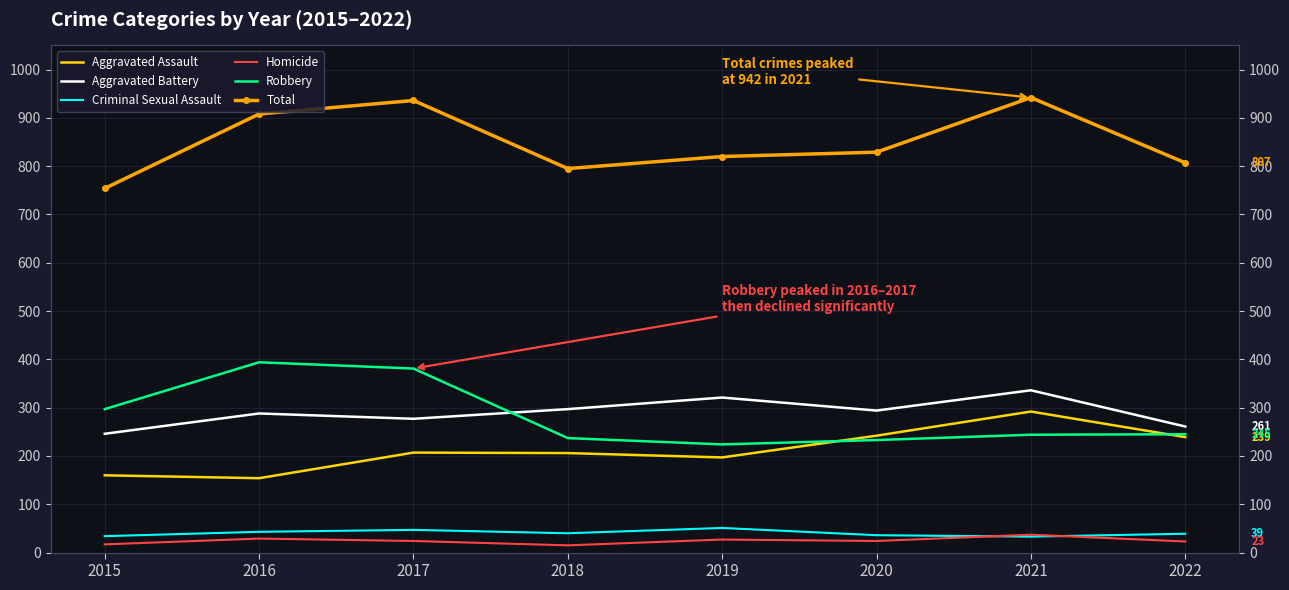

Count the Aggravated Battery values in the range 277 to 321.

5